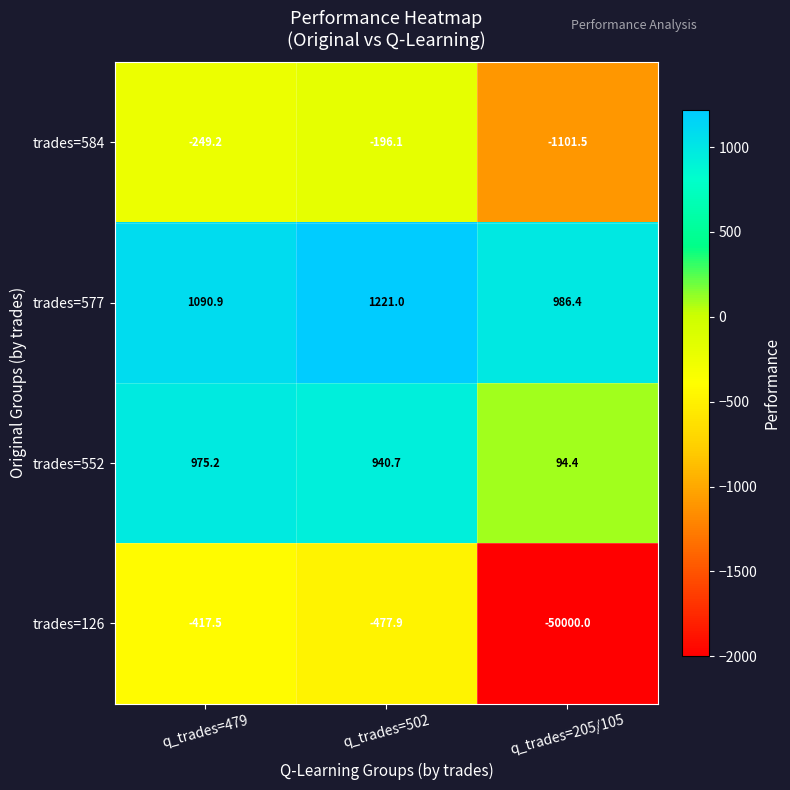

Which series has the largest total across all categories?

trades=577